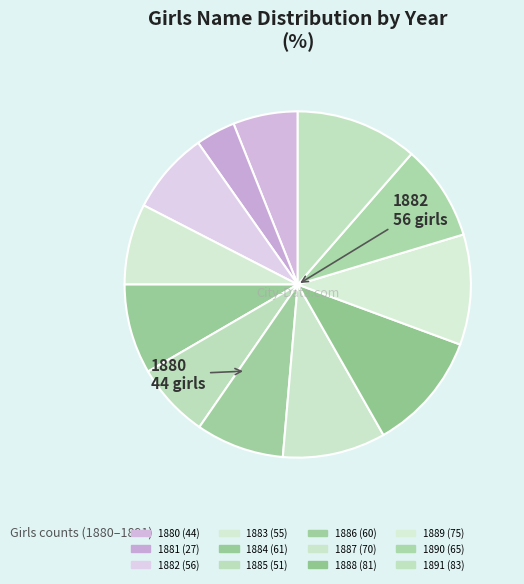

Rank the categories by value from lowest to highest.

1881, 1880, 1885, 1883, 1882, 1886, 1884, 1890, 1887, 1889, 1888, 1891